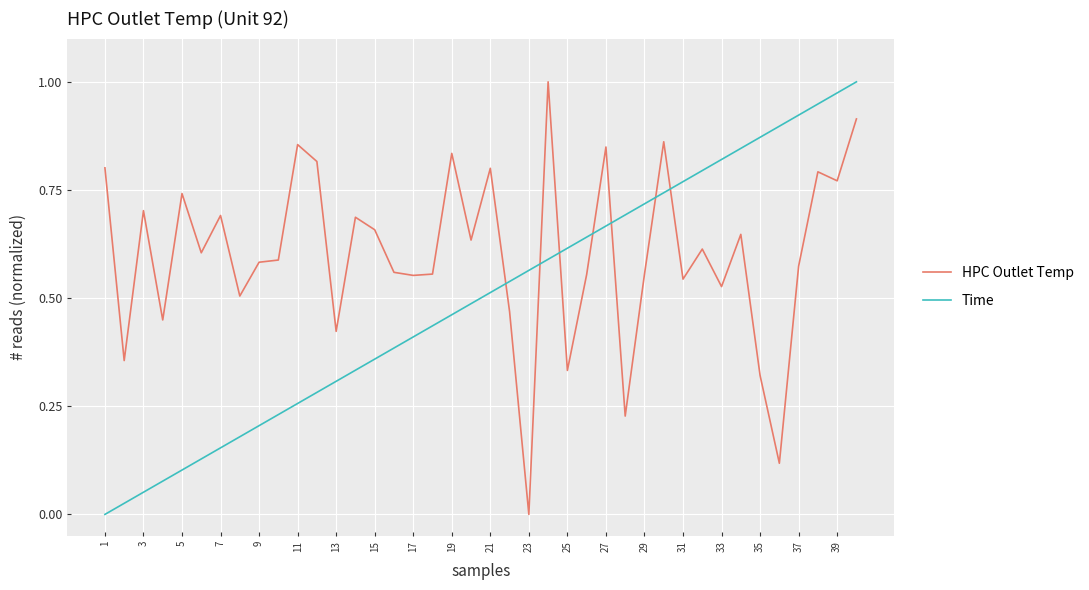

Which series has the largest total across all categories?

HPC Outlet Temp